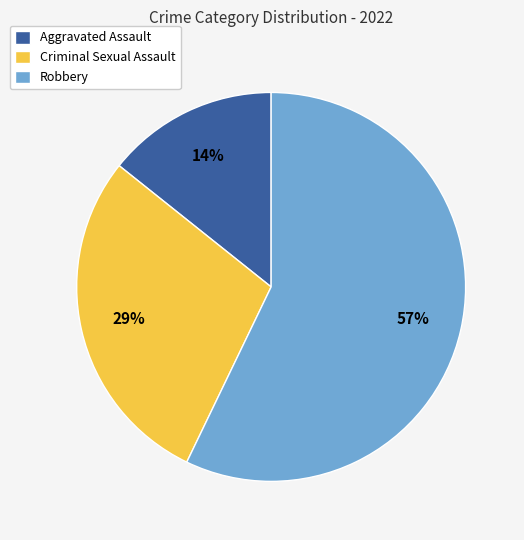

Combined, do Robbery and Aggravated Assault account for over 50%?

Yes